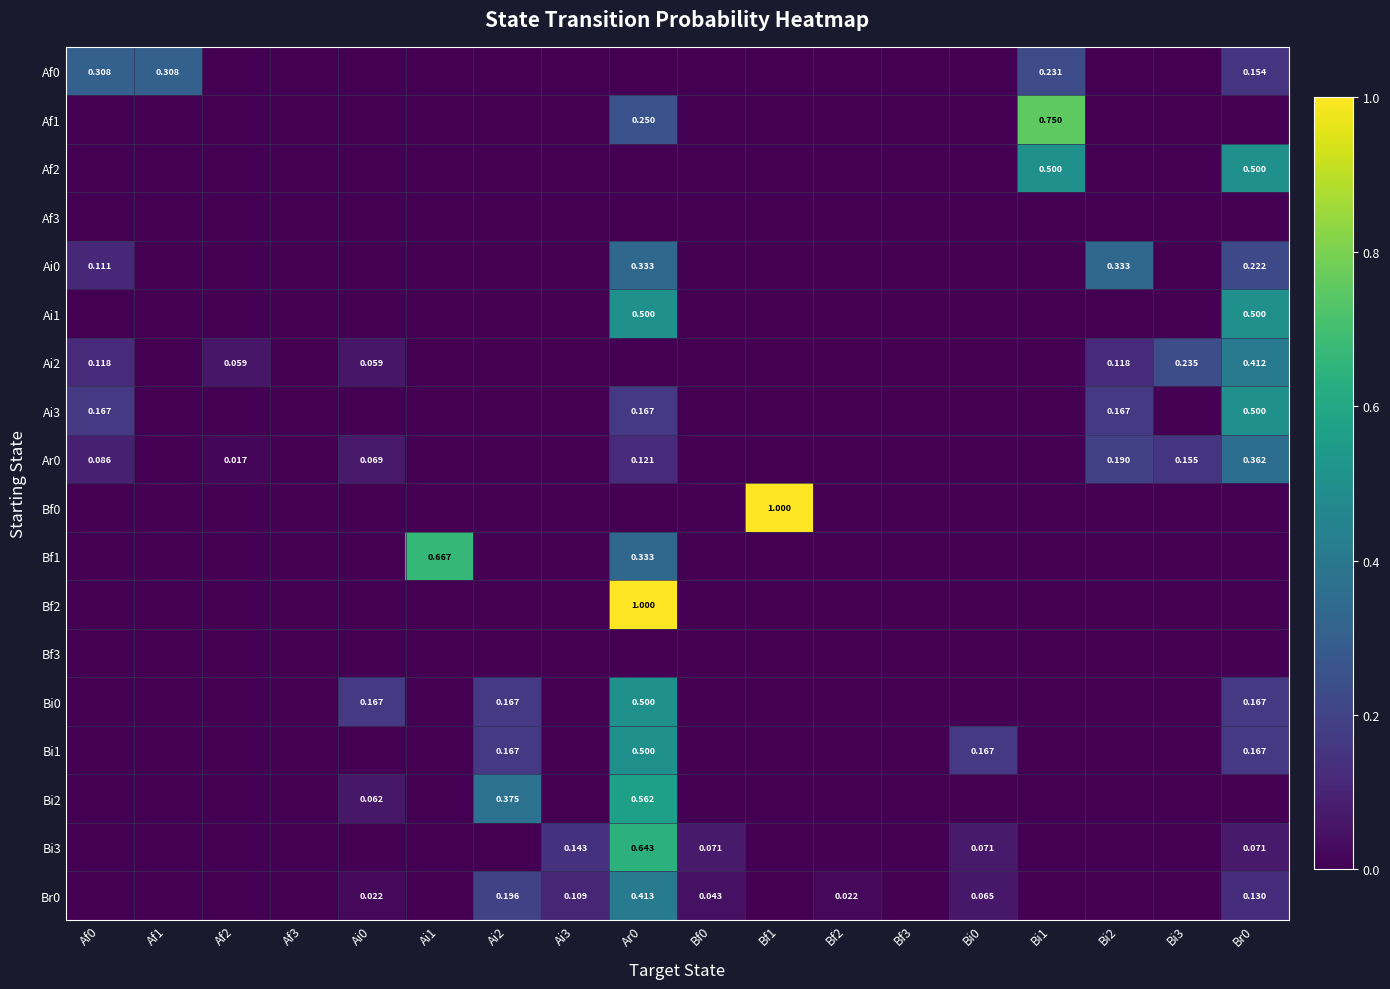

How many values in the Bf2 series exceed 0?

1